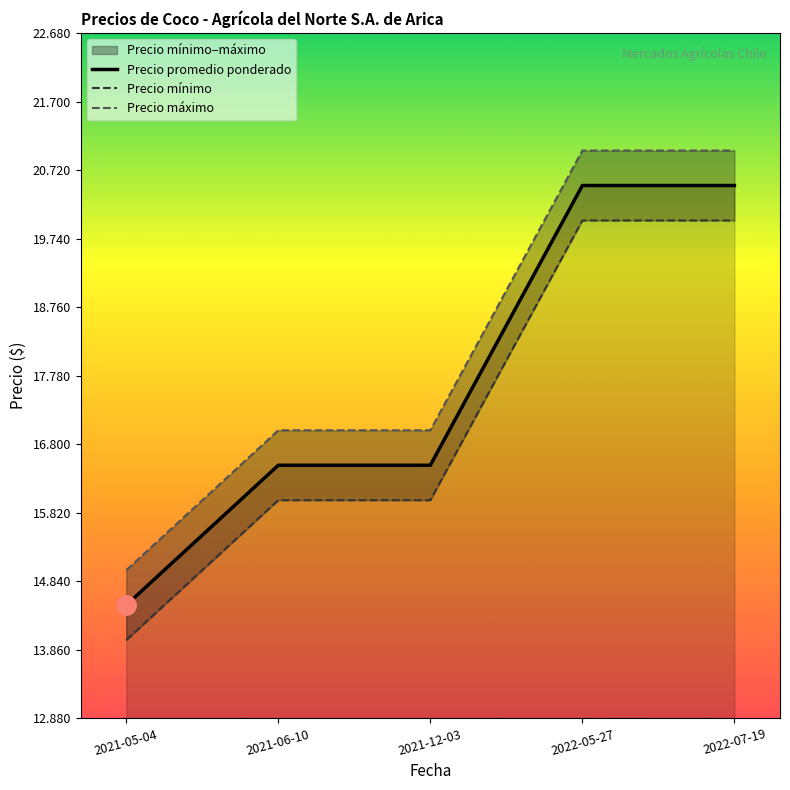

Which has a higher value, 2022-07-19 or 2021-06-10?

2022-07-19